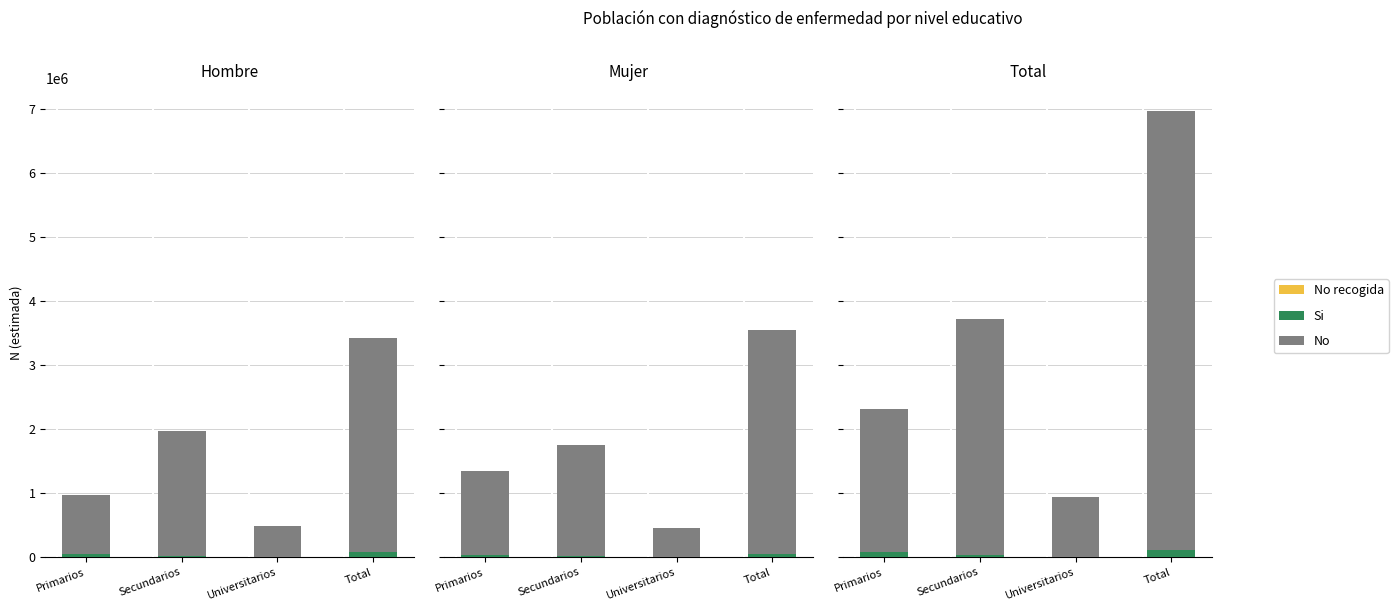

Reading right to left, extract all data points from this chart.

No recogida: Total=0	Universitarios=0	Secundarios=0	Primarios=0
Si: Total=116121	Universitarios=960	Secundarios=33648	Primarios=81513
No: Total=6853497	Universitarios=938852	Secundarios=3684902	Primarios=2229744